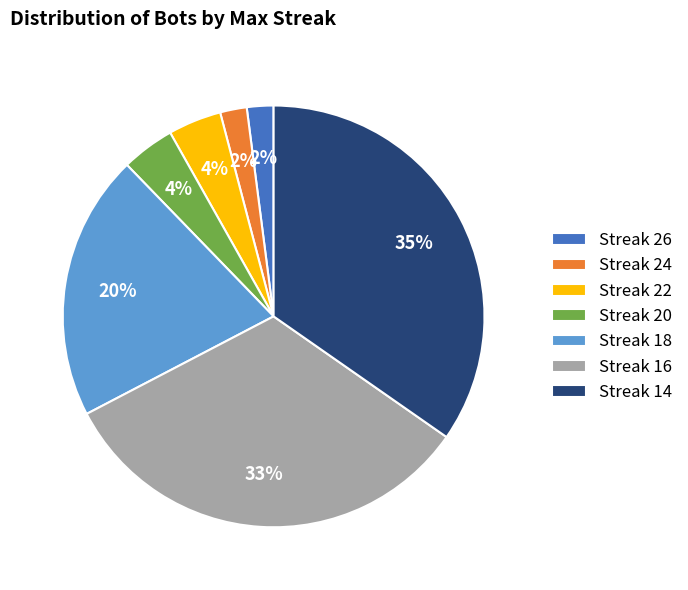

To the nearest percent, what percentage of the pie is Streak 14?

35%